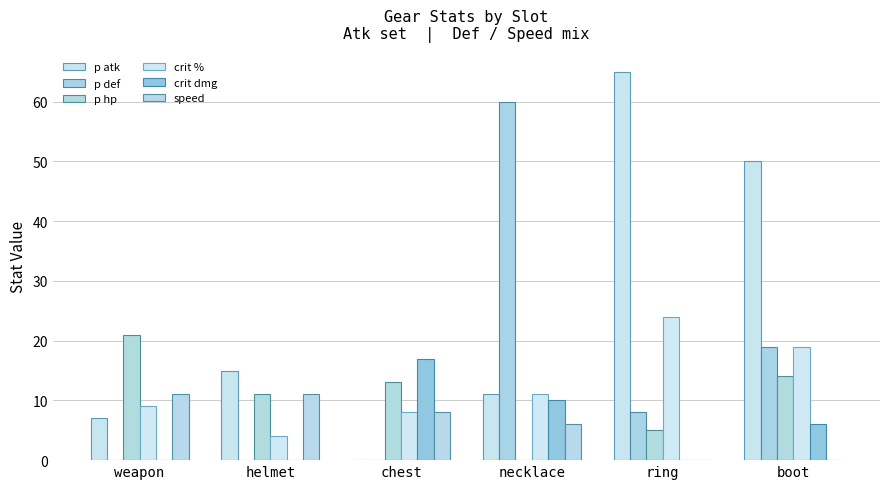

Reading left to right, list all the values displayed in this chart.

p atk: 7	15	0	11	65	50
p def: 0	0	0	60	8	19
p hp: 21	11	13	0	5	14
crit %: 9	4	8	11	24	19
crit dmg: 0	0	17	10	0	6
speed: 11	11	8	6	0	0